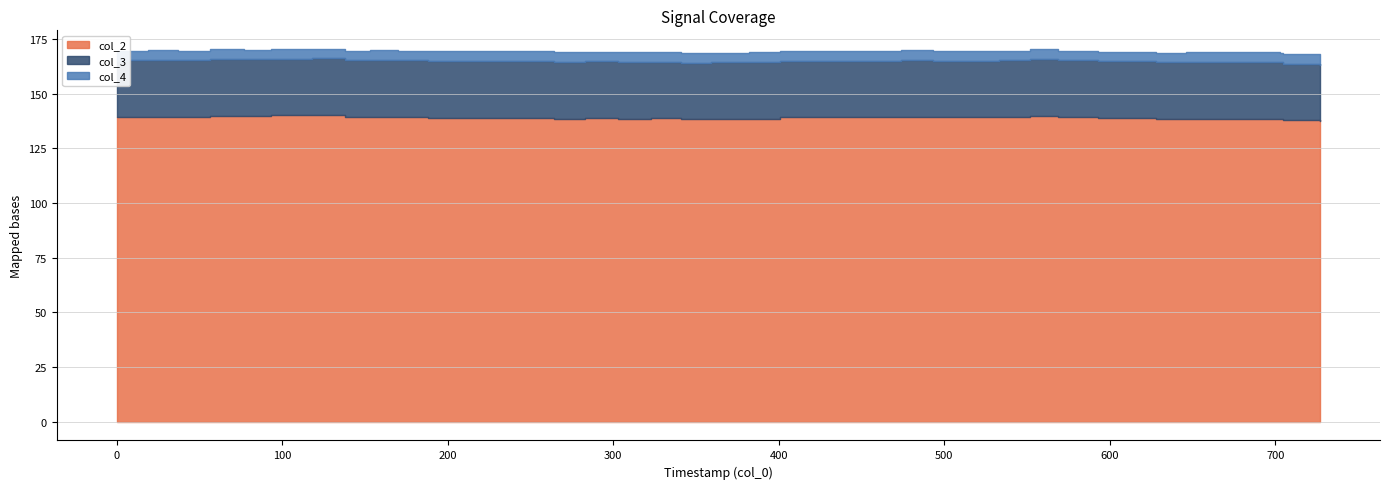

What is the difference between the maximum and minimum values in the col_4 series?

3.7